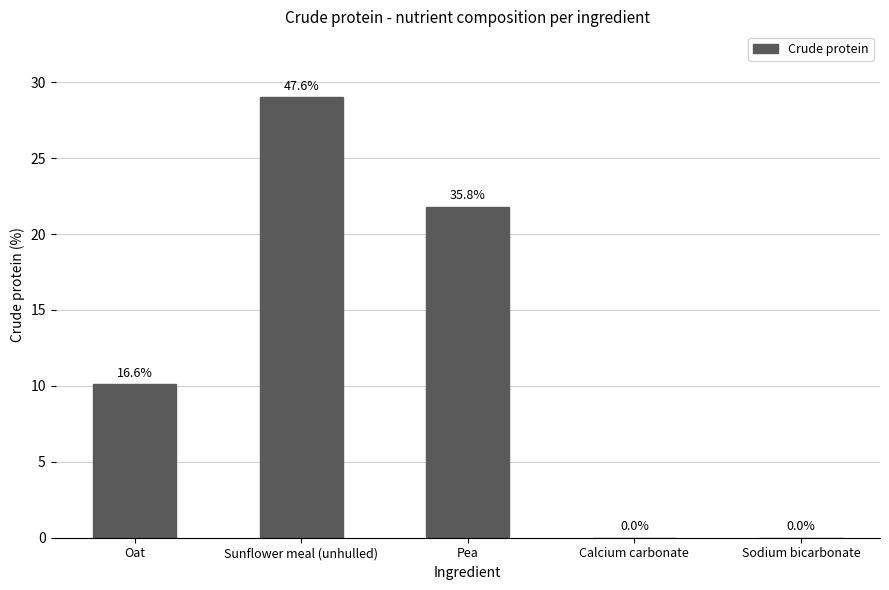

At which label does the data first exceed 10?

Oat